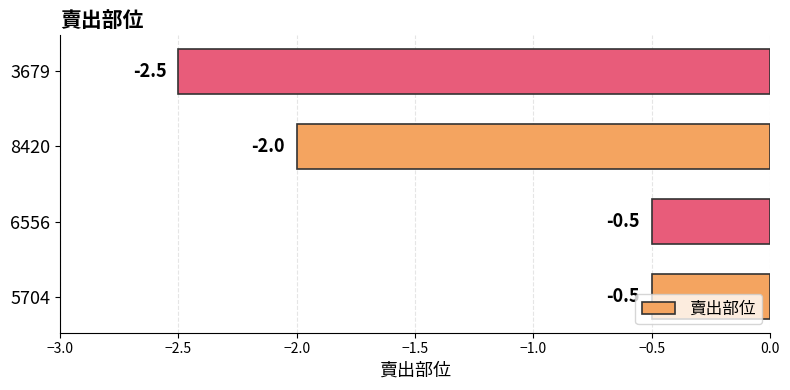

What is the maximum value shown in the chart?

-0.5